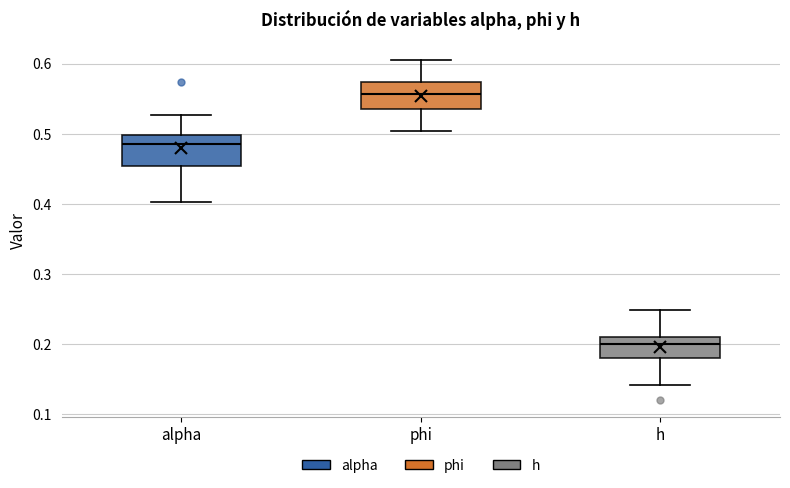

Which box has the highest median line?

phi